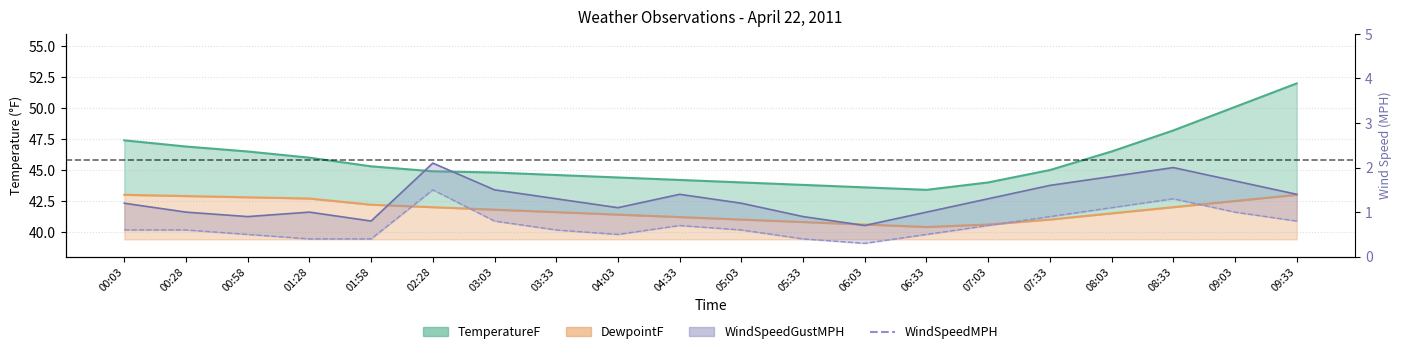

Reading left to right, transcribe all the data shown in this chart.

00:03=0.6	00:28=0.6	00:58=0.5	01:28=0.4	01:58=0.4	02:28=1.5	03:03=0.8	03:33=0.6	04:03=0.5	04:33=0.7	05:03=0.6	05:33=0.4	06:03=0.3	06:33=0.5	07:03=0.7	07:33=0.9	08:03=1.1	08:33=1.3	09:03=1.0	09:33=0.8